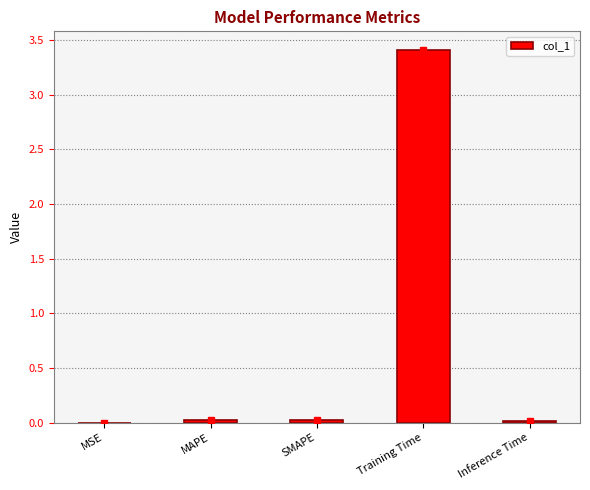

What is the sum of the values at Training Time and MAPE?

3.4